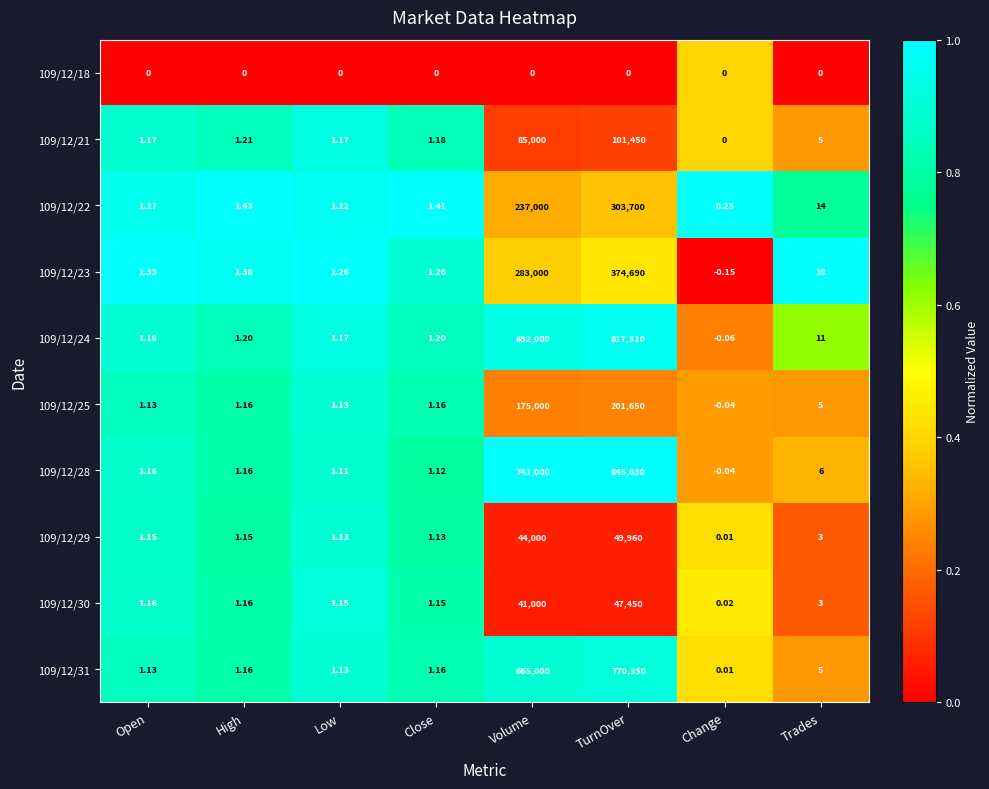

What is the difference between the highest and lowest values at Change?

0.4